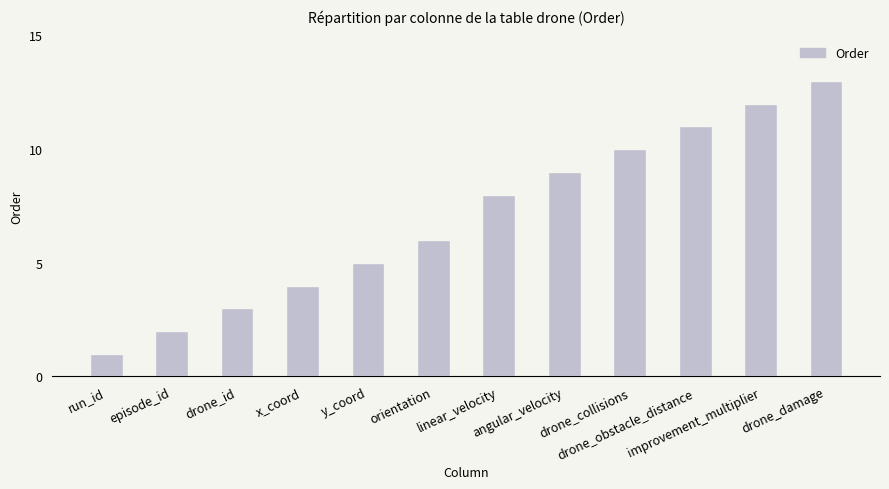

List the labels in order of value, largest first.

drone_damage, improvement_multiplier, drone_obstacle_distance, drone_collisions, angular_velocity, linear_velocity, orientation, y_coord, x_coord, drone_id, episode_id, run_id